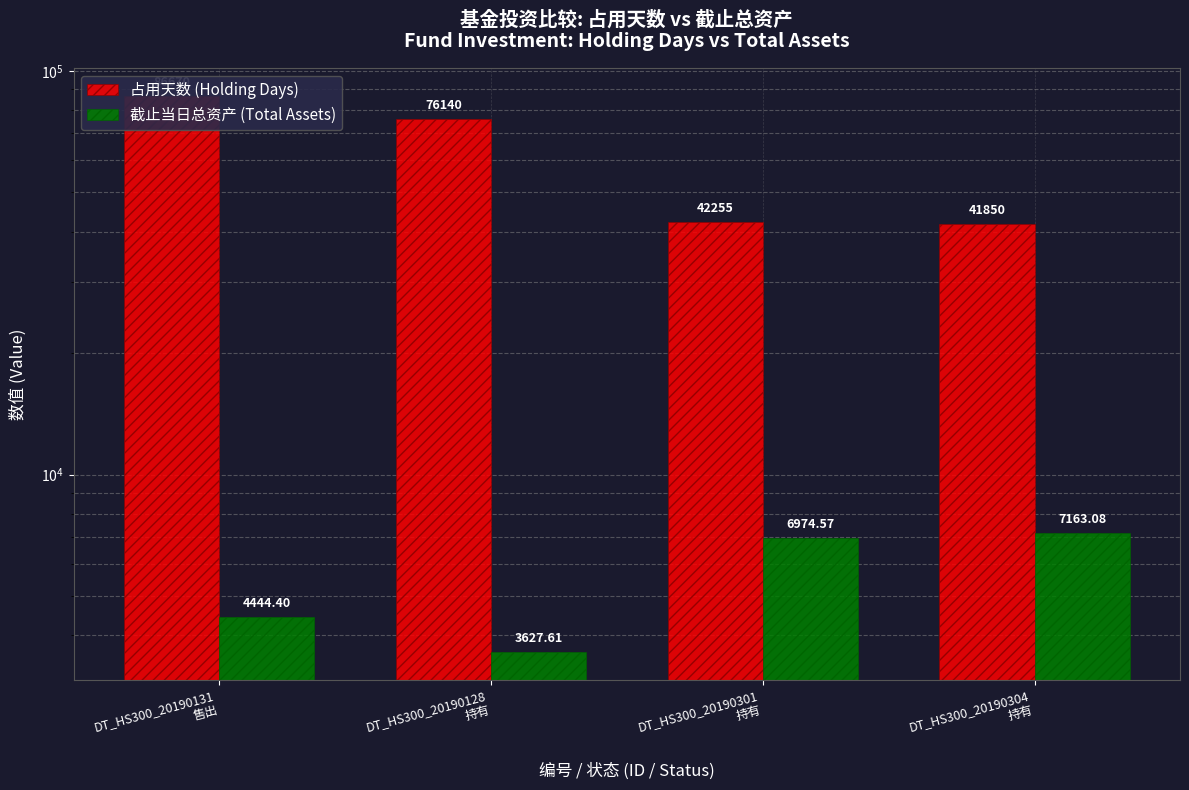

Where does the 截止当日总资产 (Total Assets) series first go above 6974?

DT_HS300_20190301
持有